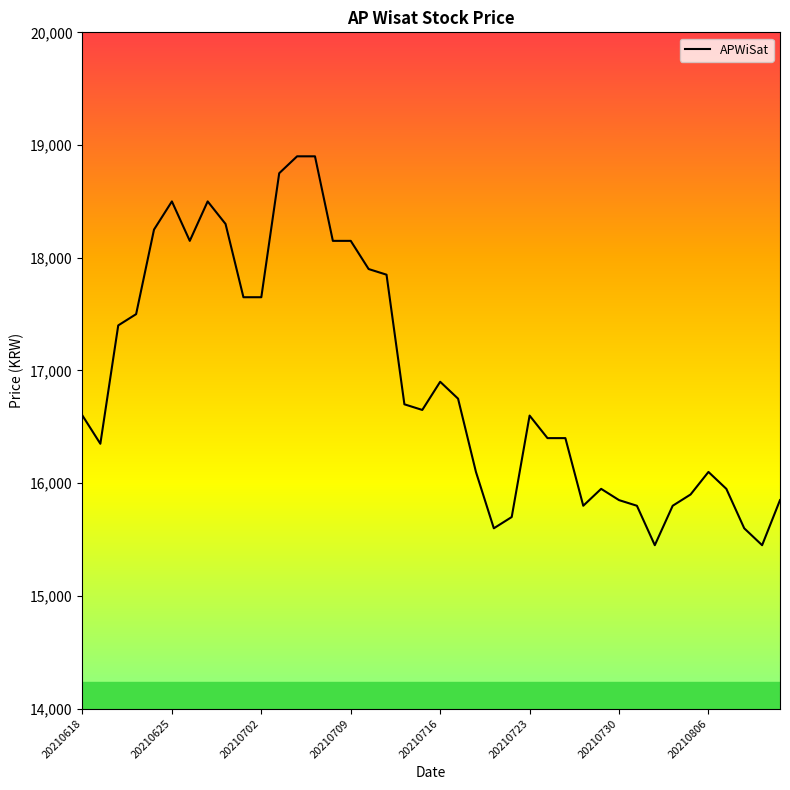

What is the difference between the maximum and minimum values?

3450